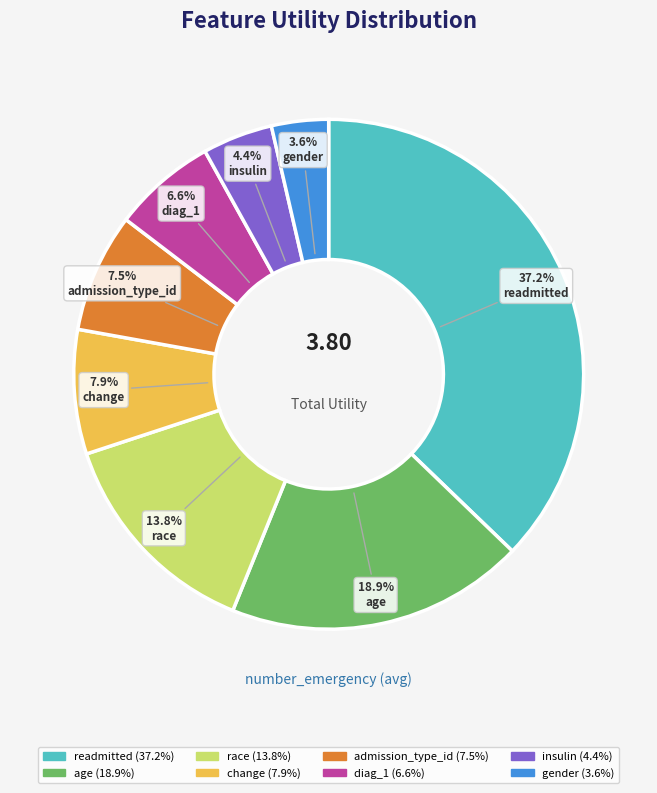

To the nearest percent, what is the difference between the largest and smallest slice percentages?

34%